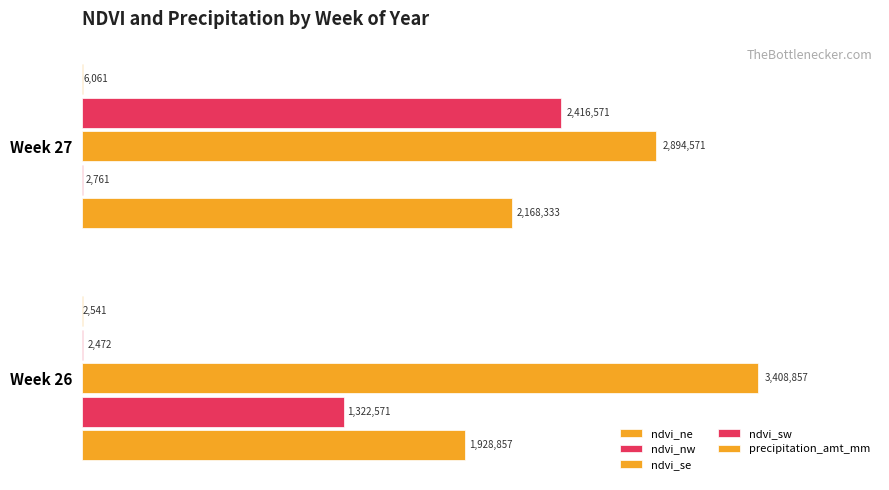

What is the highest value of the ndvi_ne series?

2168333